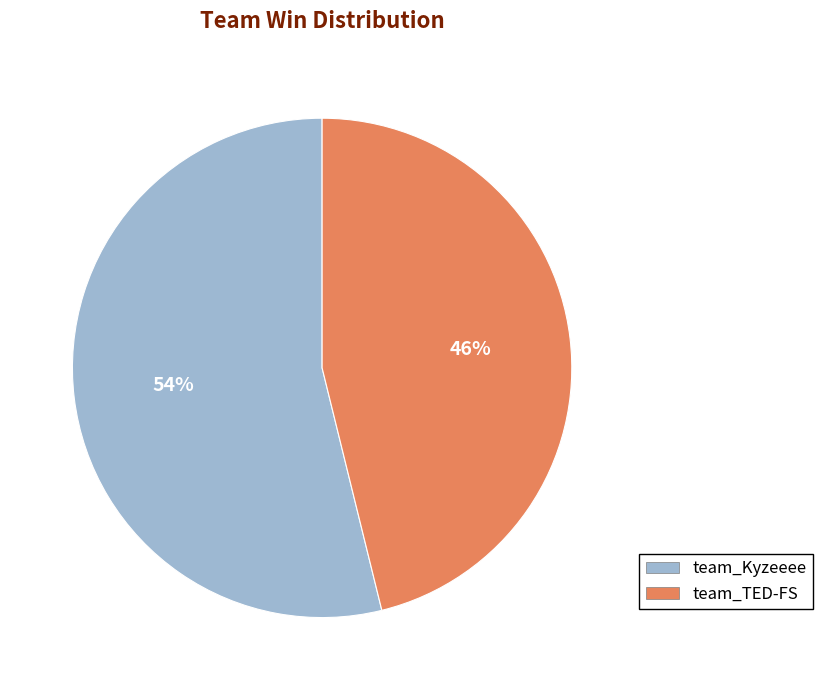

True or false: team_Kyzeeee accounts for 54% of the total.

True